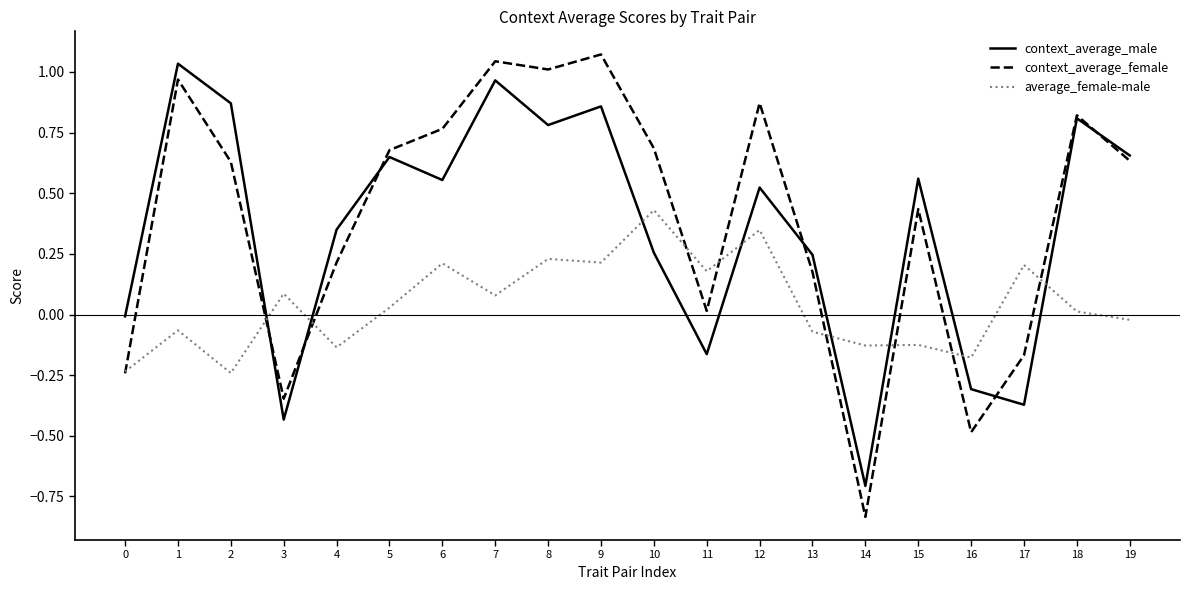

How many lines are shown in the chart?

3